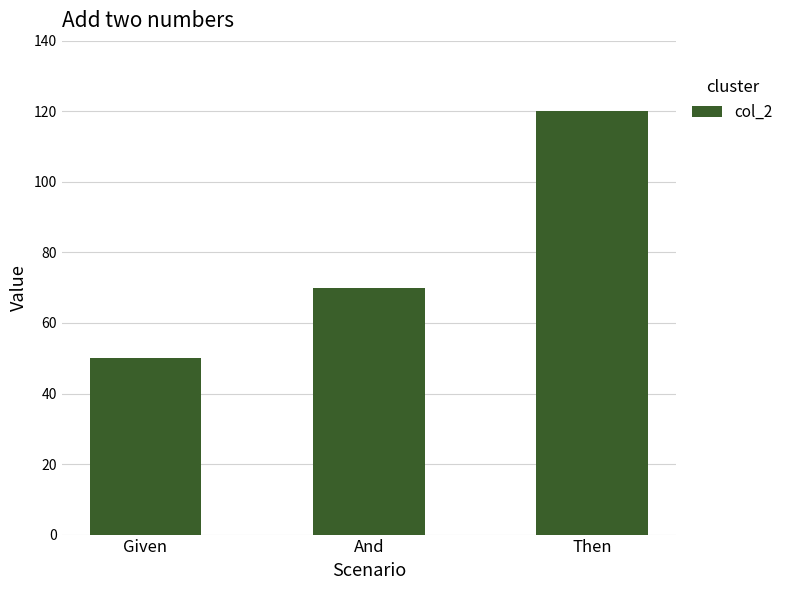

What position from the left is And?

2